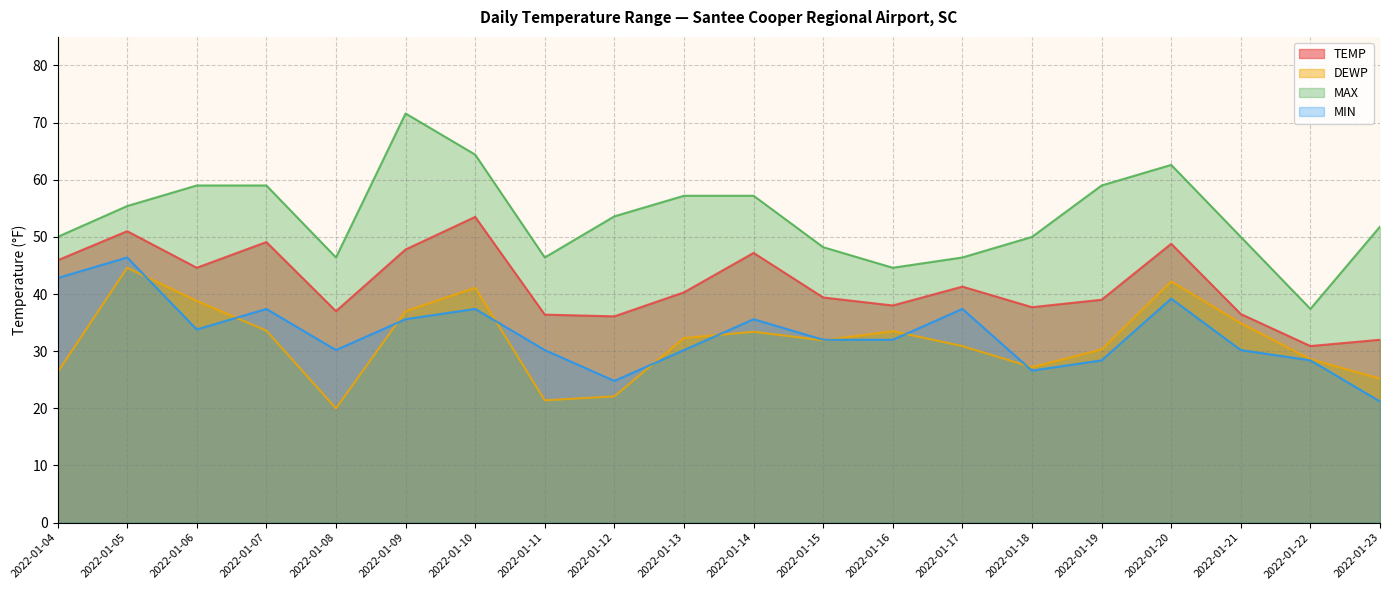

At which label does TEMP first exceed 40?

2022-01-04